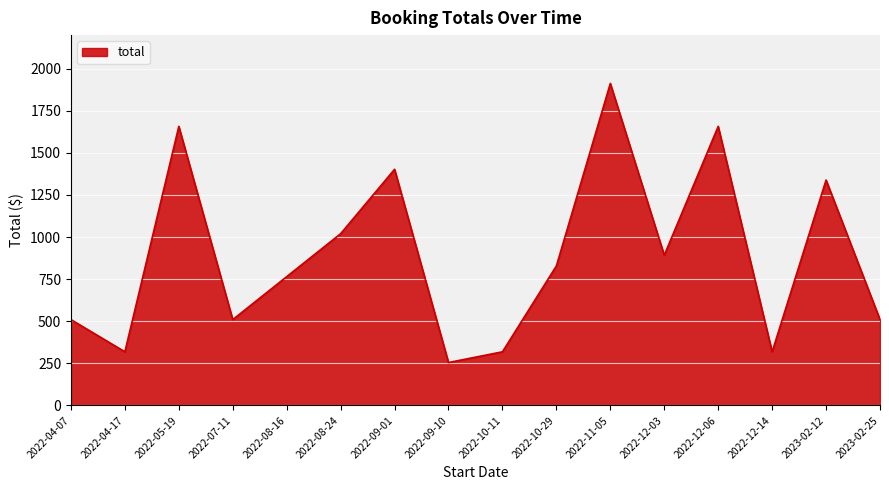

Where is the first local minimum?

2022-04-17